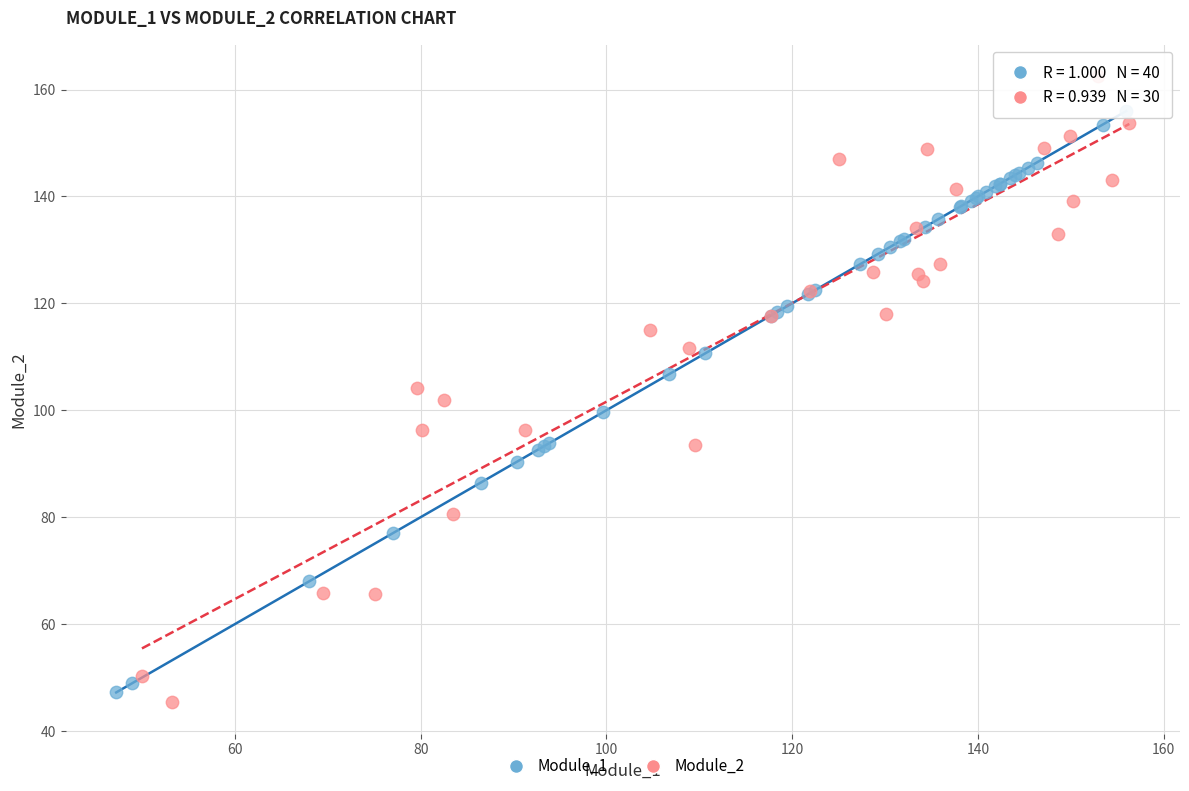

What are all the series names shown in the legend?

Module_1, Module_2